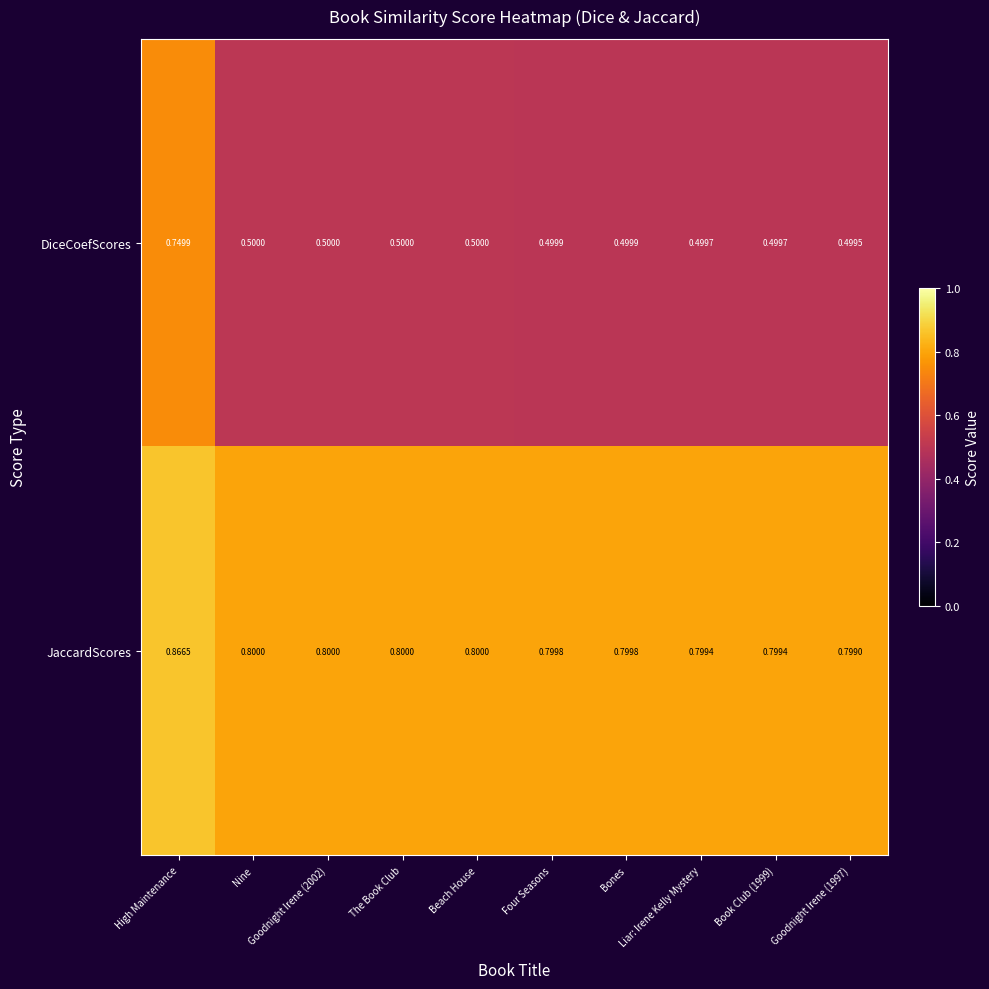

Count the number of categories in the chart.

10